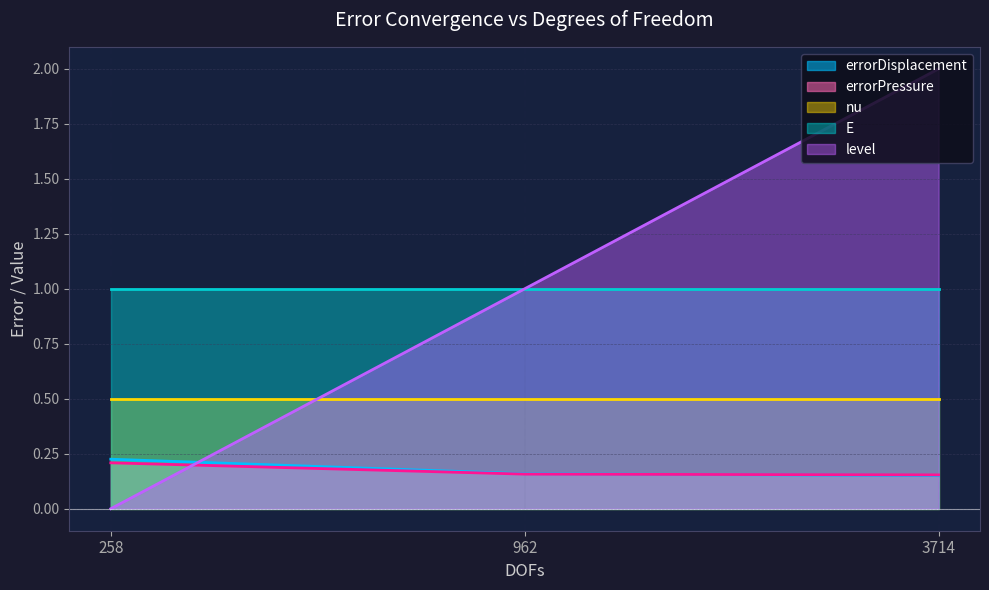

What is the minimum value for E?

1.0